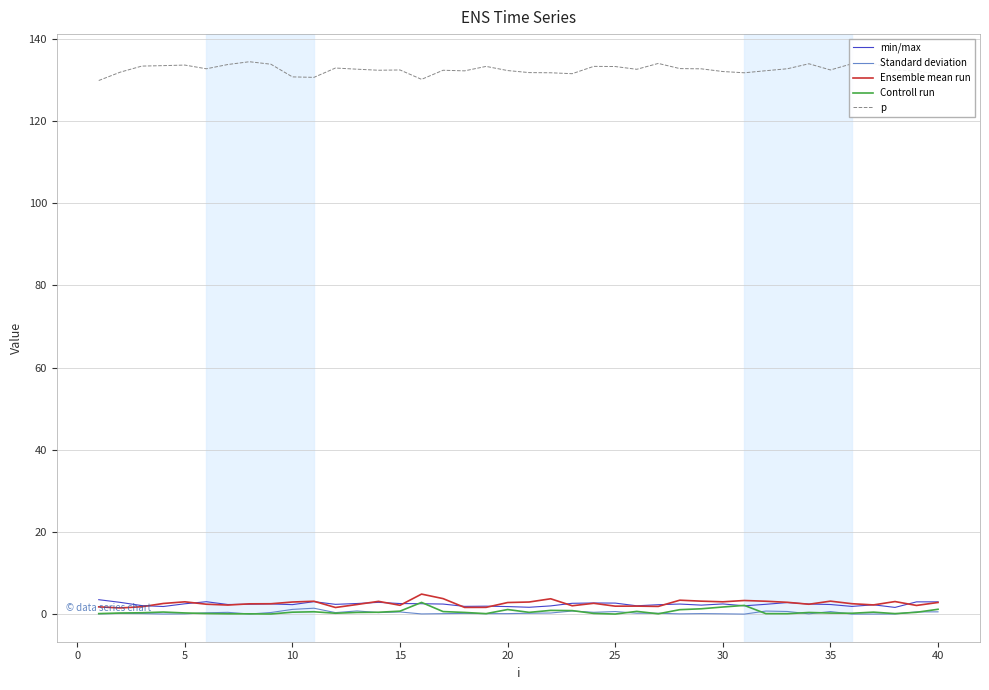

At how many categories does at least one series exceed 43?

40